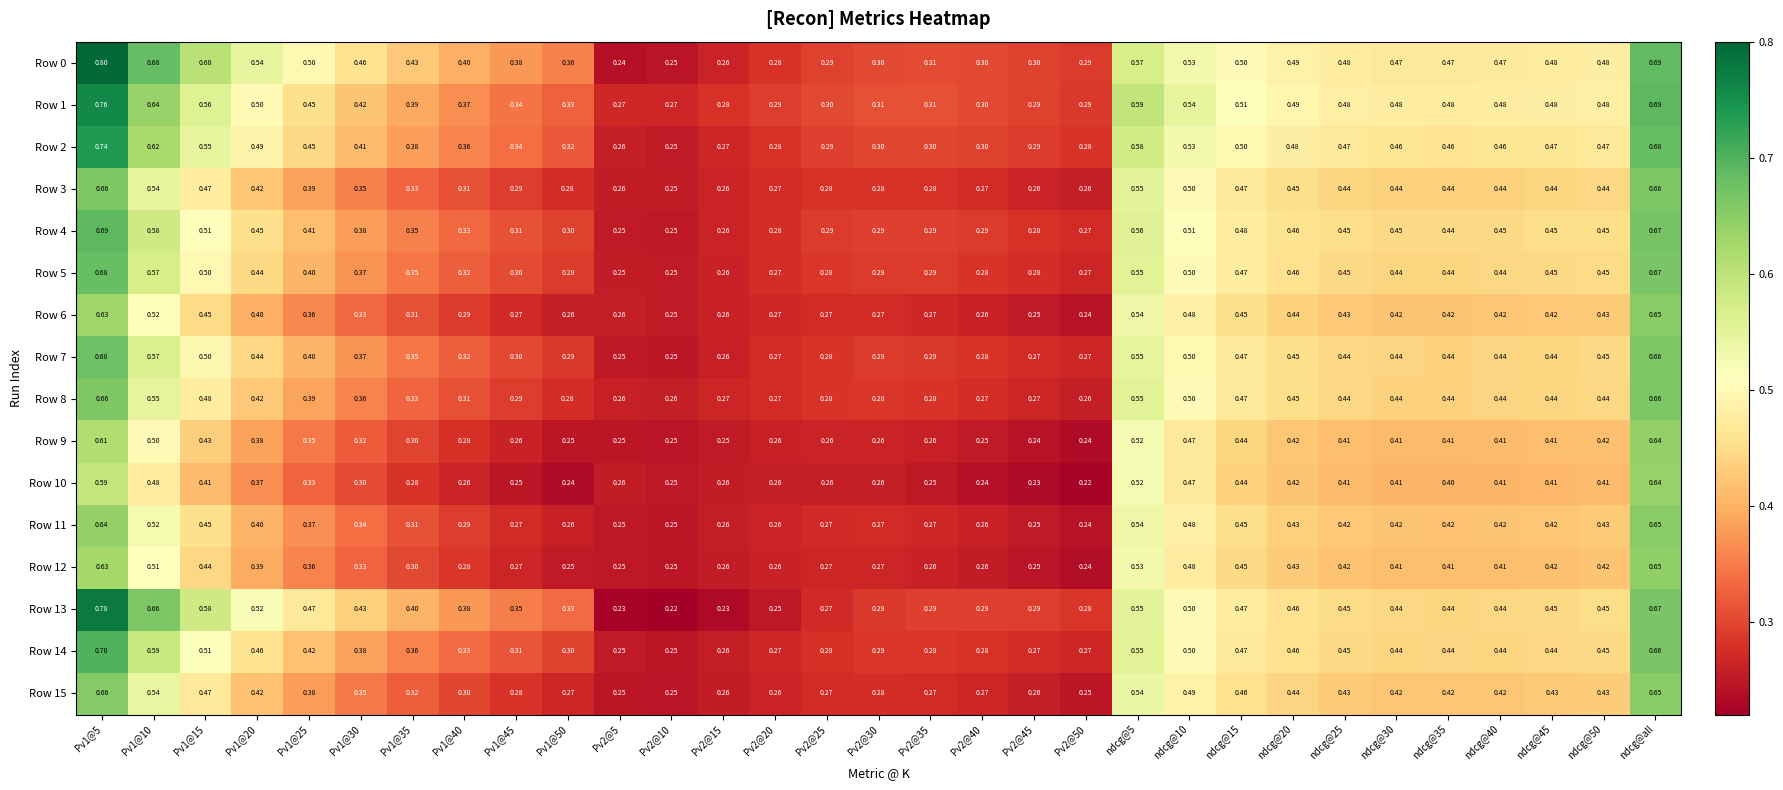

Which series has the largest total across all categories?

Row 0